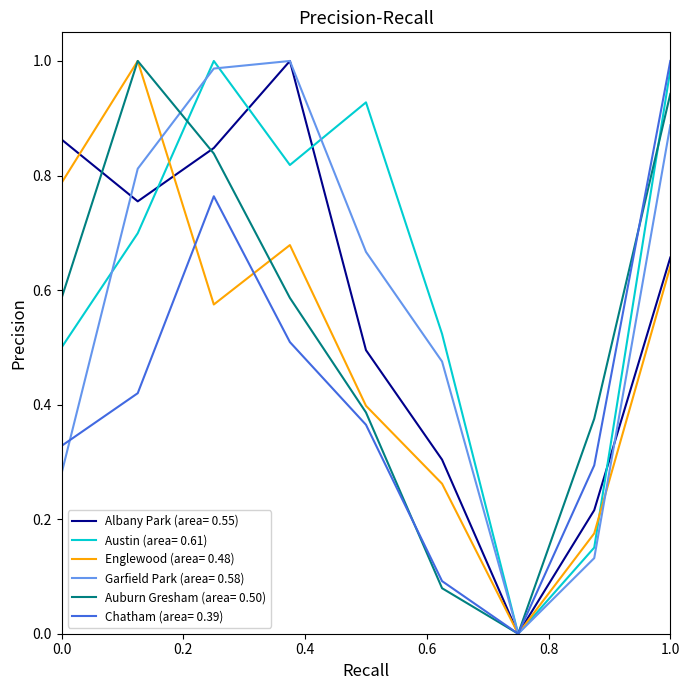

How many lines are shown in the chart?

6